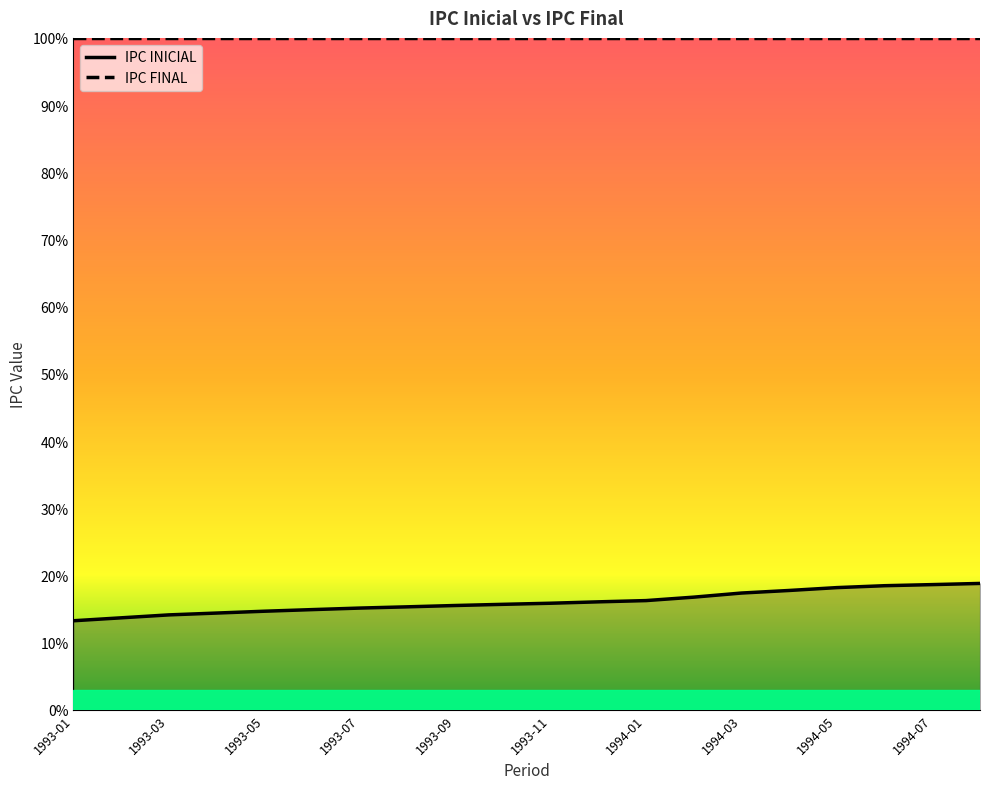

Reading left to right, what are all the values shown in this chart?

13.2	13.7	14.1	14.4	14.7	14.9	15.1	15.3	15.5	15.7	15.9	16.1	16.3	16.8	17.4	17.8	18.2	18.5	18.6	18.8